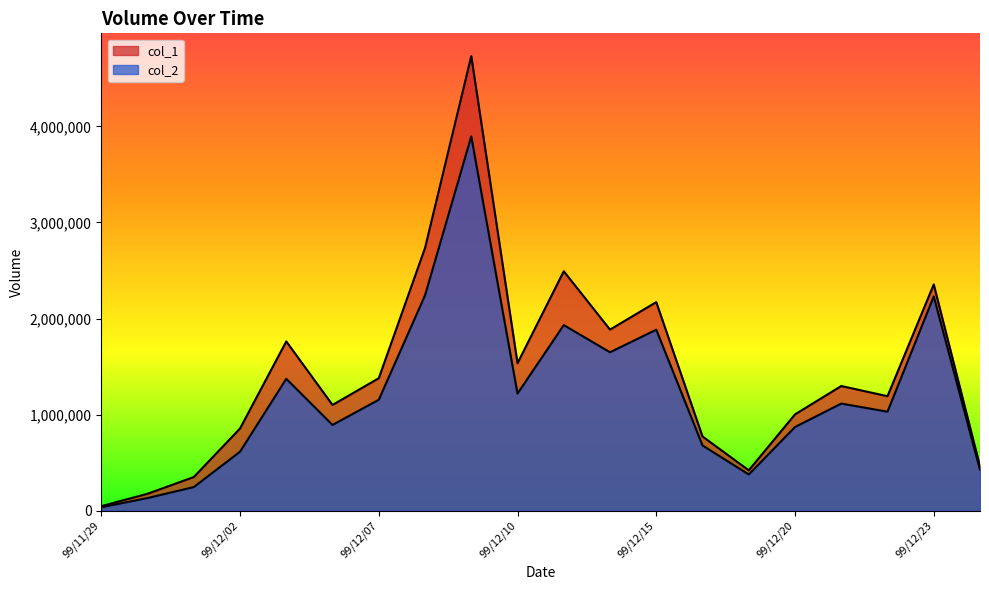

Which series has the largest total across all categories?

col_1